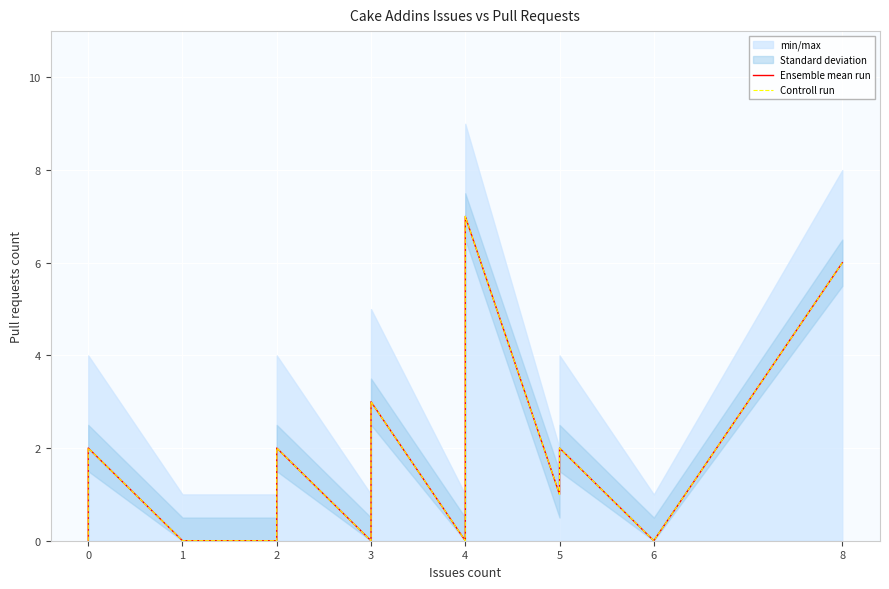

Which series has the largest total across all categories?

Ensemble mean run